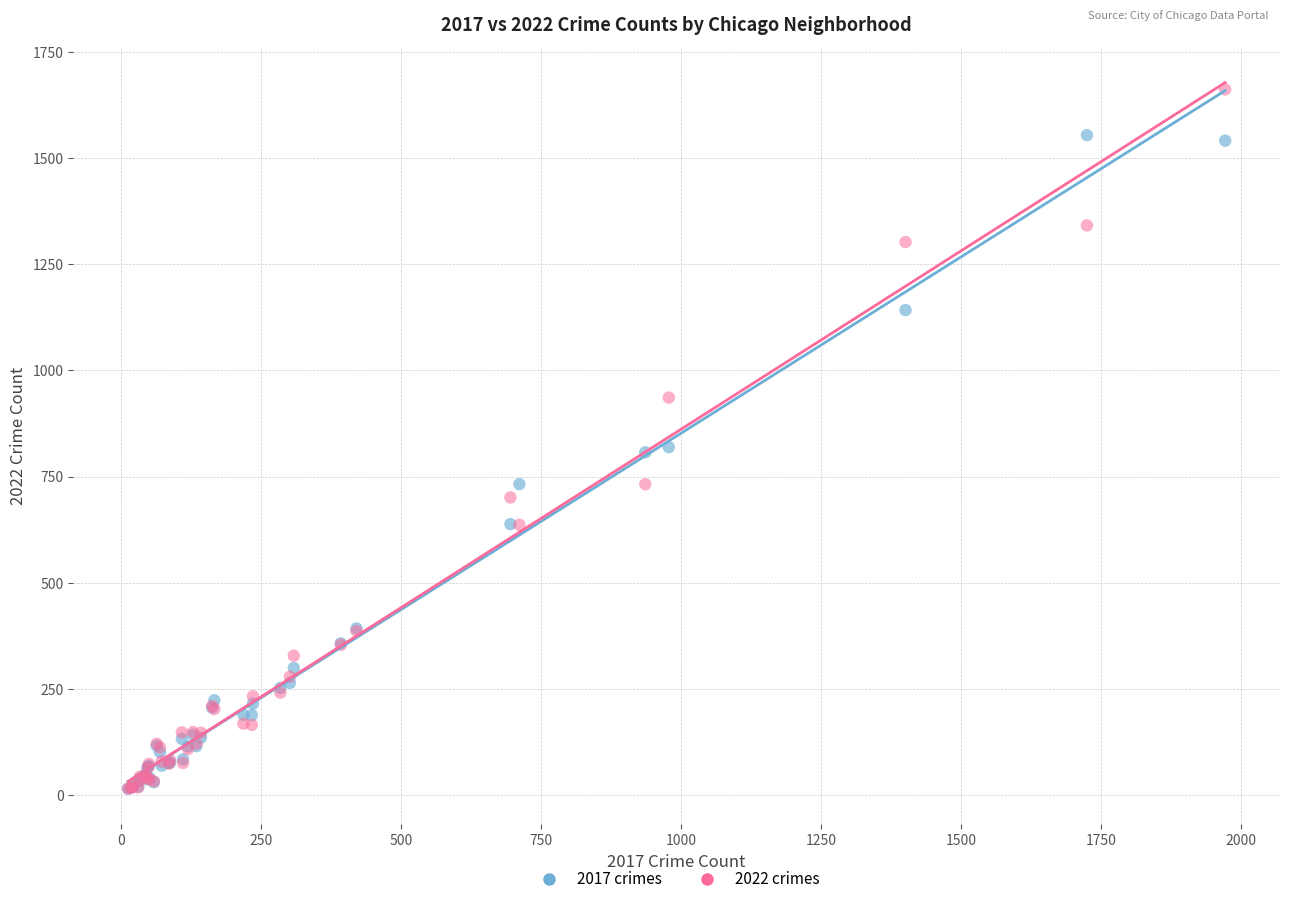

Which series has the widest spread of Y values?

2022 crimes